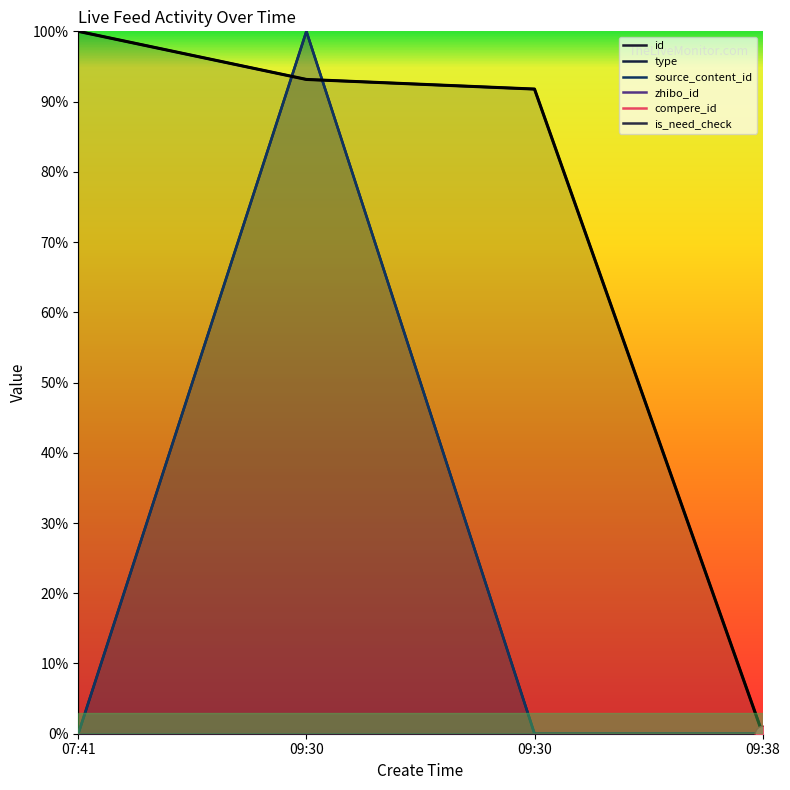

Reading left to right, transcribe all the data shown in this chart.

id: 100.0	93.2	91.8	0.0
type: 0.0	100.0	0.0	0.0
source_content_id: 0.0	100.0	0.0	0.0